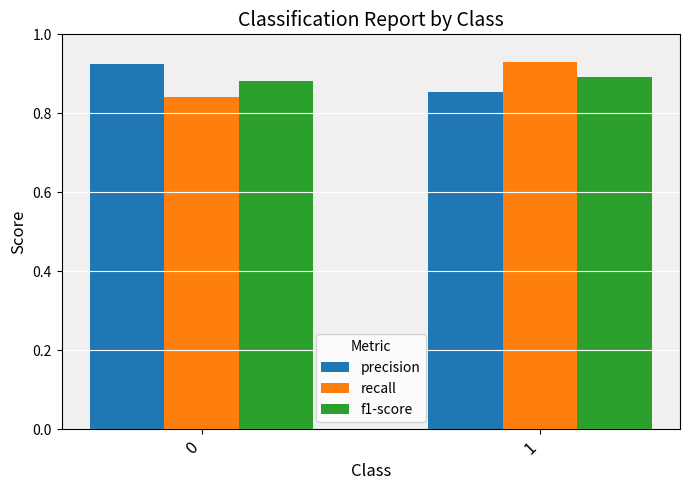

Which series has the widest spread of values?

recall